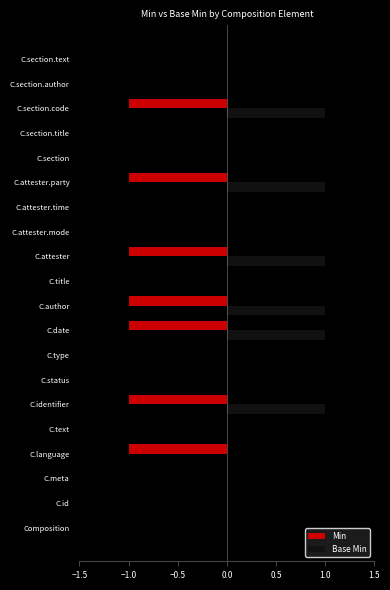

How many data points does each series have?

20